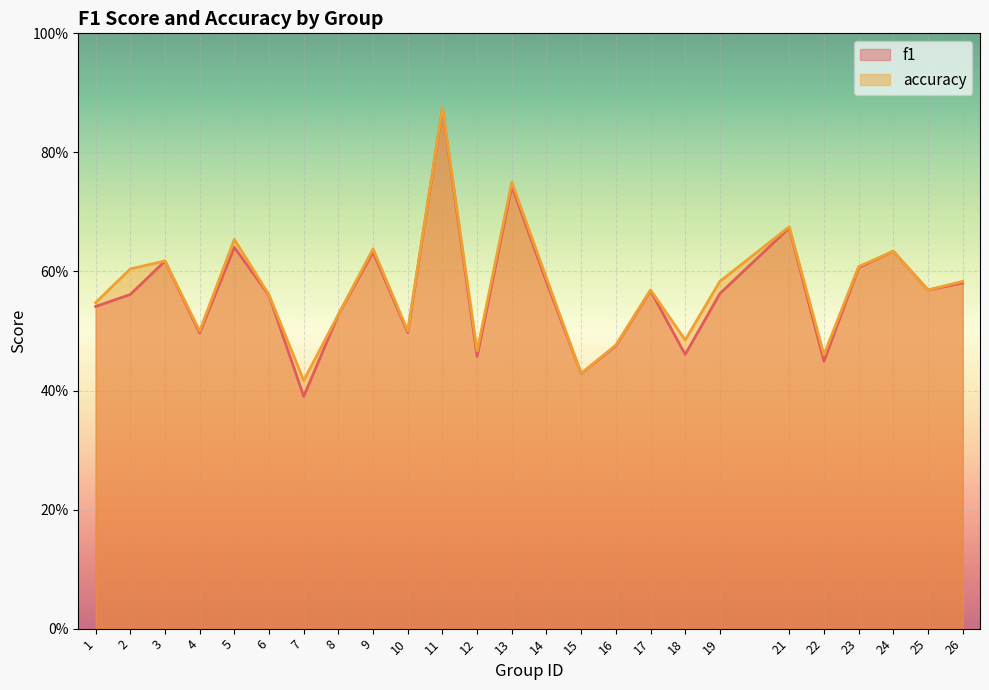

What is the highest value of the f1 series?

0.9